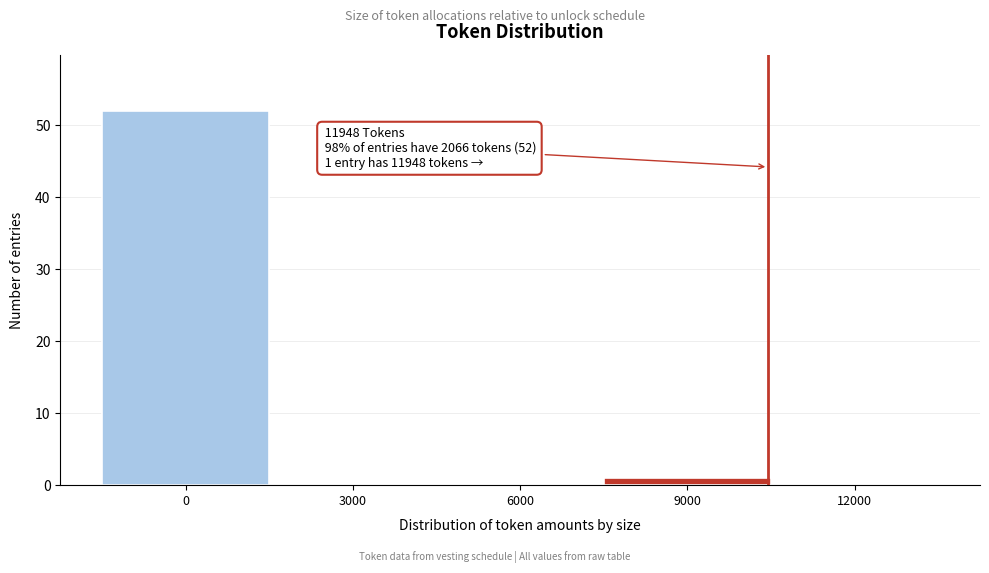

Reading left to right, what are all the values shown in this chart?

0=52	3000=0	6000=0	9000=1	12000=0